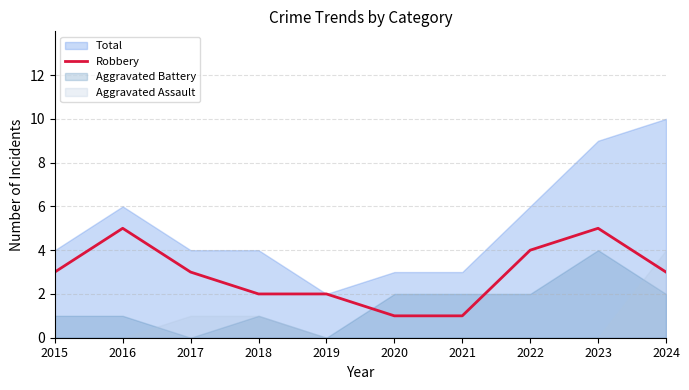

What is the average value?

3